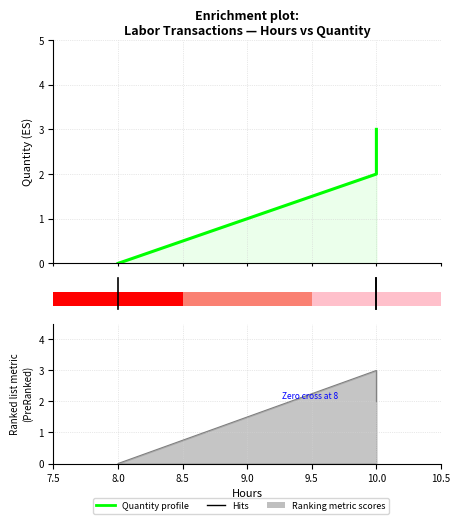

What is the difference between the values at 8.0 and 7.5?

2